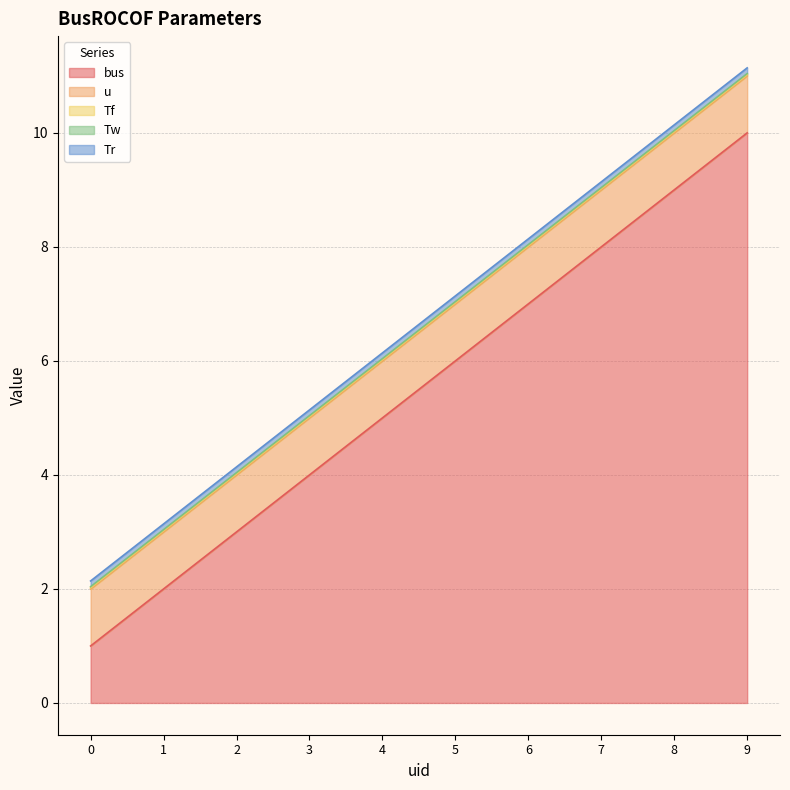

At how many categories does at least one series exceed 5?

5